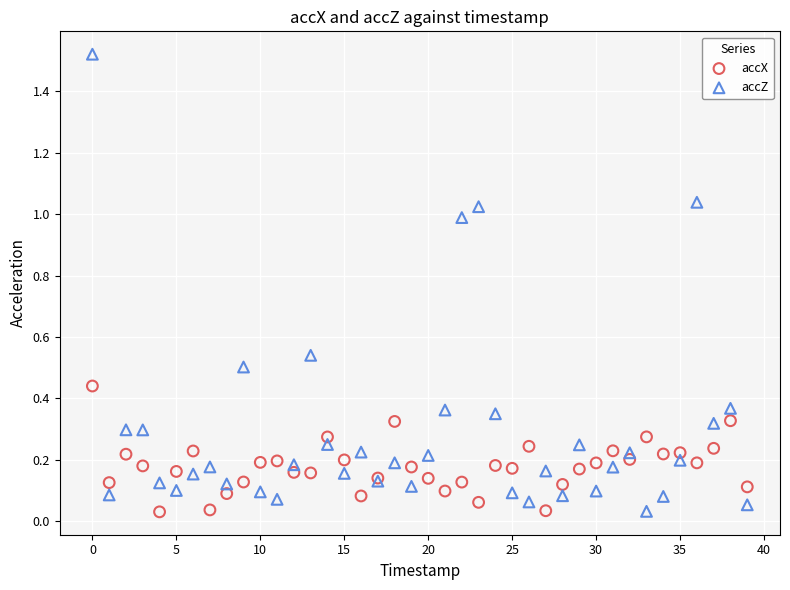

Which series has the largest Y range (max minus min)?

accZ